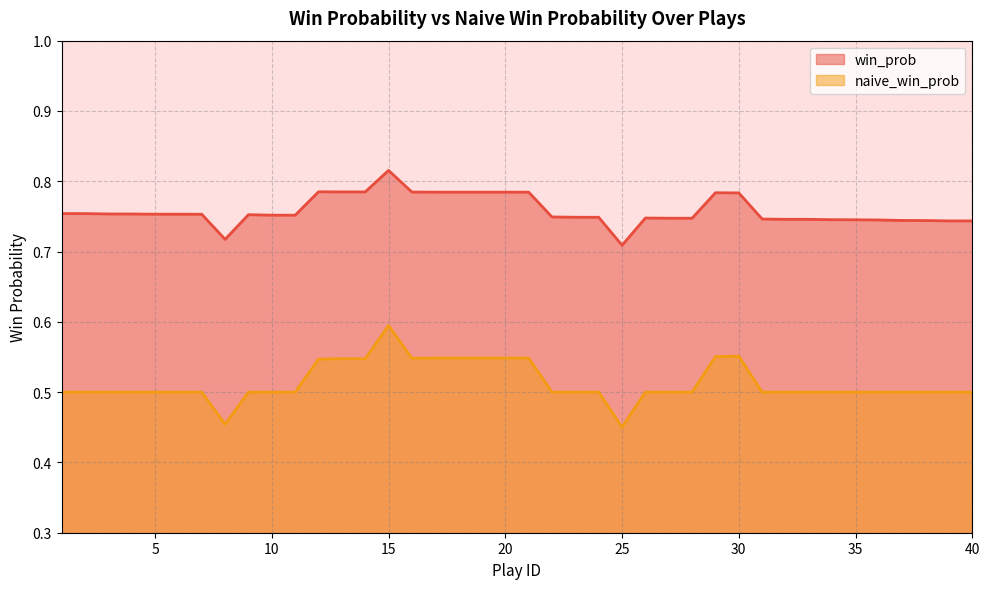

What is the difference between the highest and lowest values at 19?

0.2